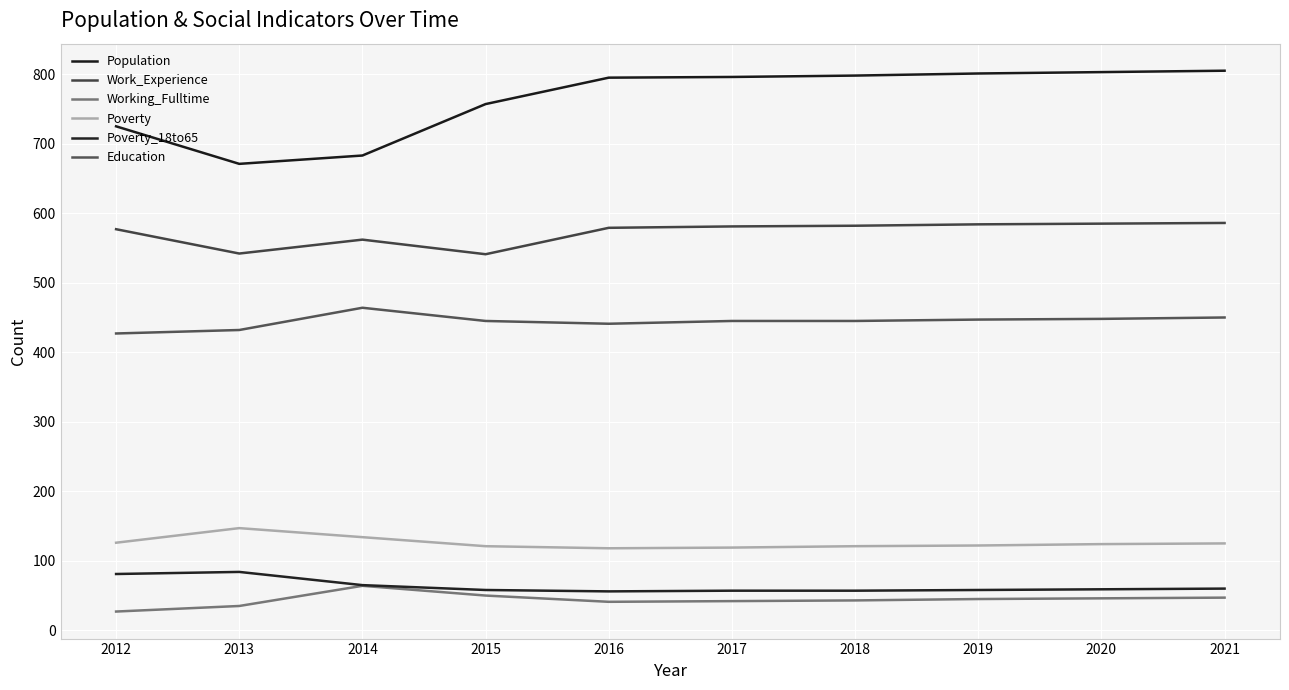

What is the value of the Population point at the 4th from the left?

757